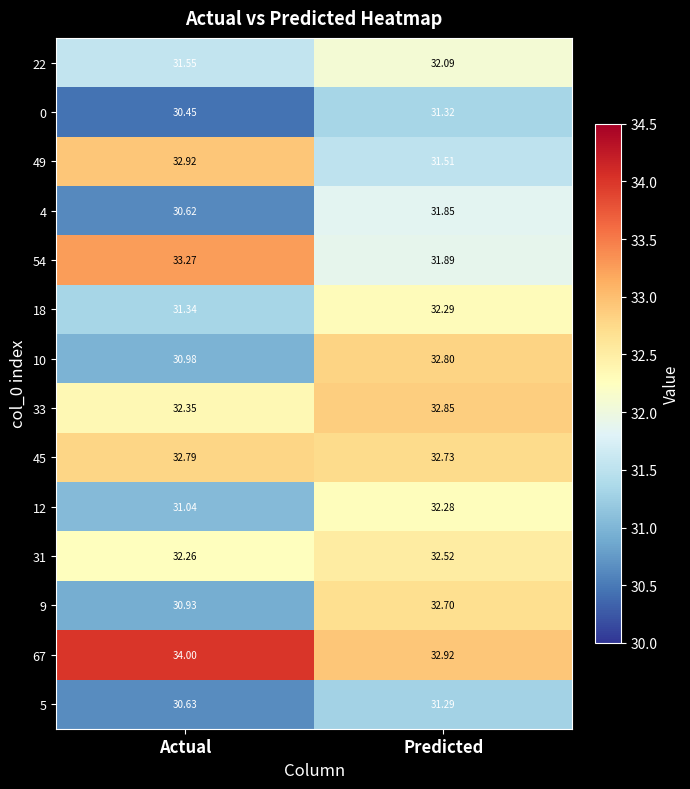

Which series has the largest total across all categories?

67